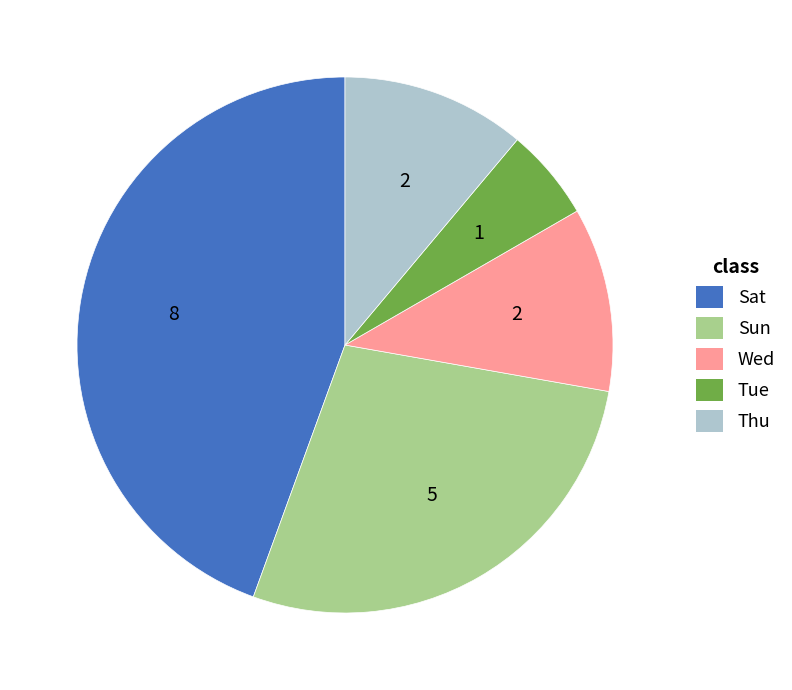

How many segments does this pie chart have?

5